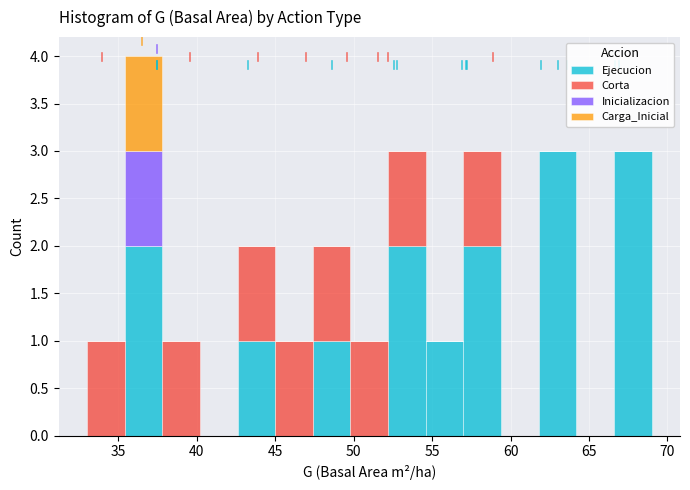

Reading left to right, transcribe this chart: for each stacked bar, give the range it covers on the x-axis and its total height. Neither the bar edges nor the heights are printed on the chart, so give them approximately, as read against the axes.

33.0 to 35.4: 1
35.4 to 37.8: 4
37.8 to 40.2: 1
40.2 to 42.6: 0
42.6 to 45.0: 2
45.0 to 47.4: 1
47.4 to 49.8: 2
49.8 to 52.2: 1
52.2 to 54.6: 3
54.6 to 57.0: 1
57.0 to 59.4: 3
59.4 to 61.8: 0
61.8 to 64.2: 3
64.2 to 66.6: 0
66.6 to 69.0: 3